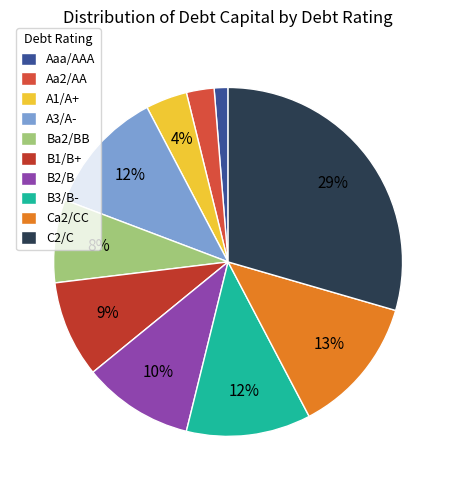

To the nearest percent, what is the combined percentage of Aaa/AAA and Aa2/AA?

4%